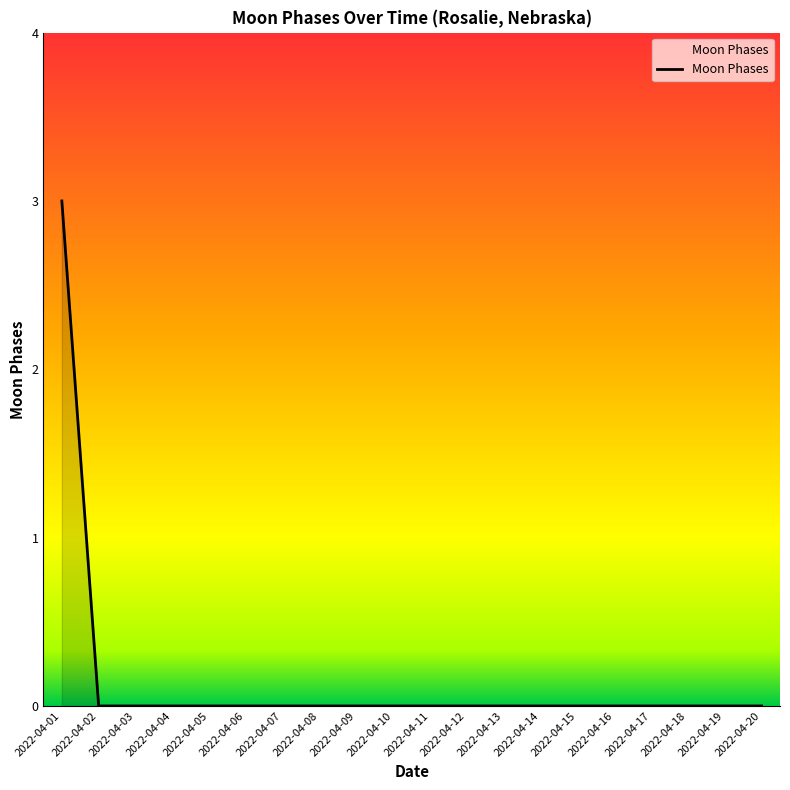

Is it true that the value at 2022-04-07 is -2?

False